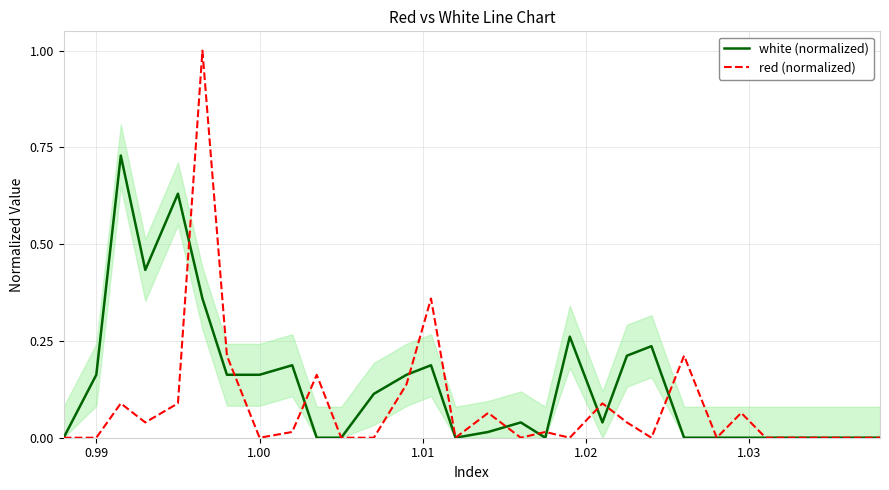

True or false: red (normalized) and white (normalized) cross at least once.

True